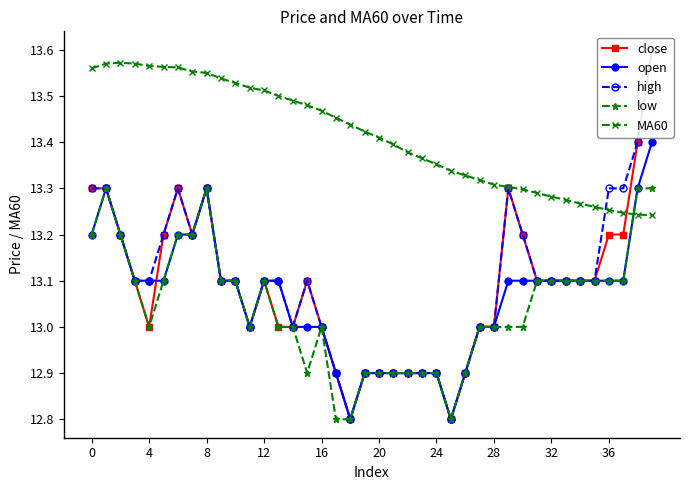

What is the minimum value for open?

12.8